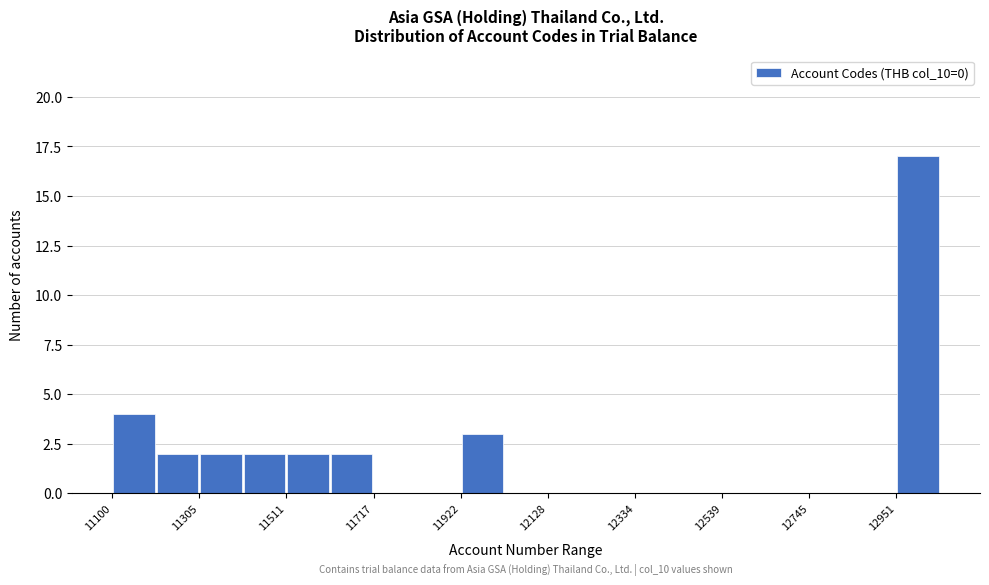

Around what value on the x-axis is the tallest bar? Give the approximate position of its centre, as read against the axis.

13000